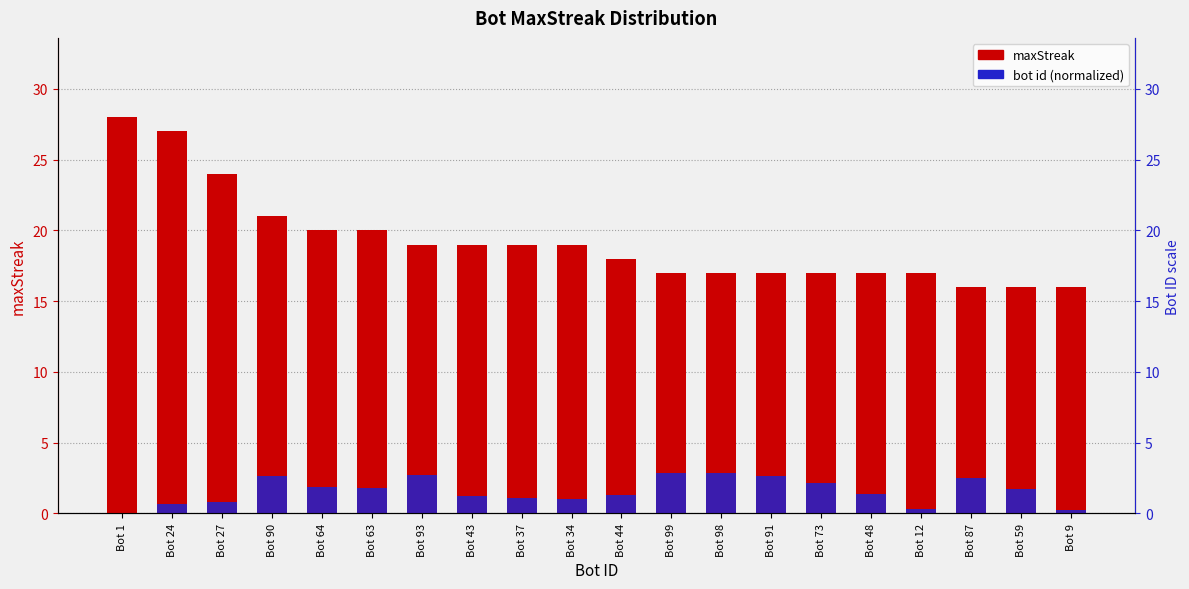

How many groups of bars are there?

20